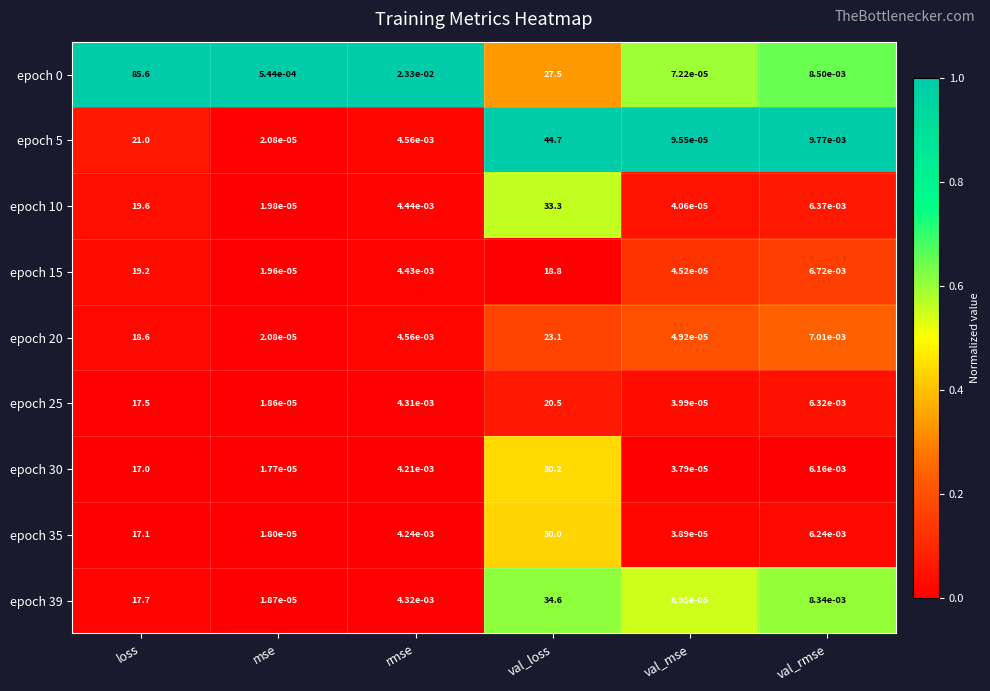

Is it true that epoch 35 equals 30.0 at val_loss?

True